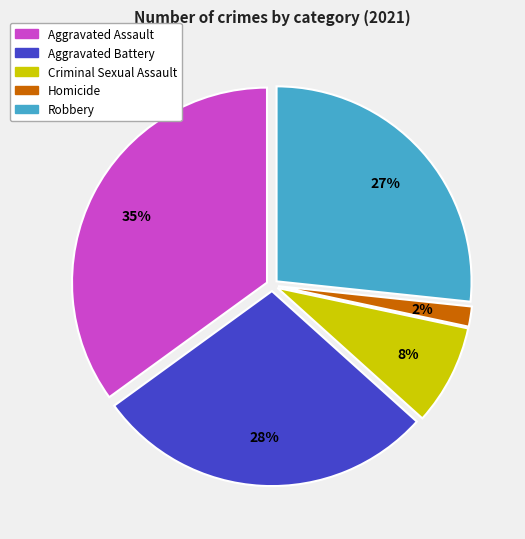

To the nearest percent, what portion does Aggravated Assault represent?

35%